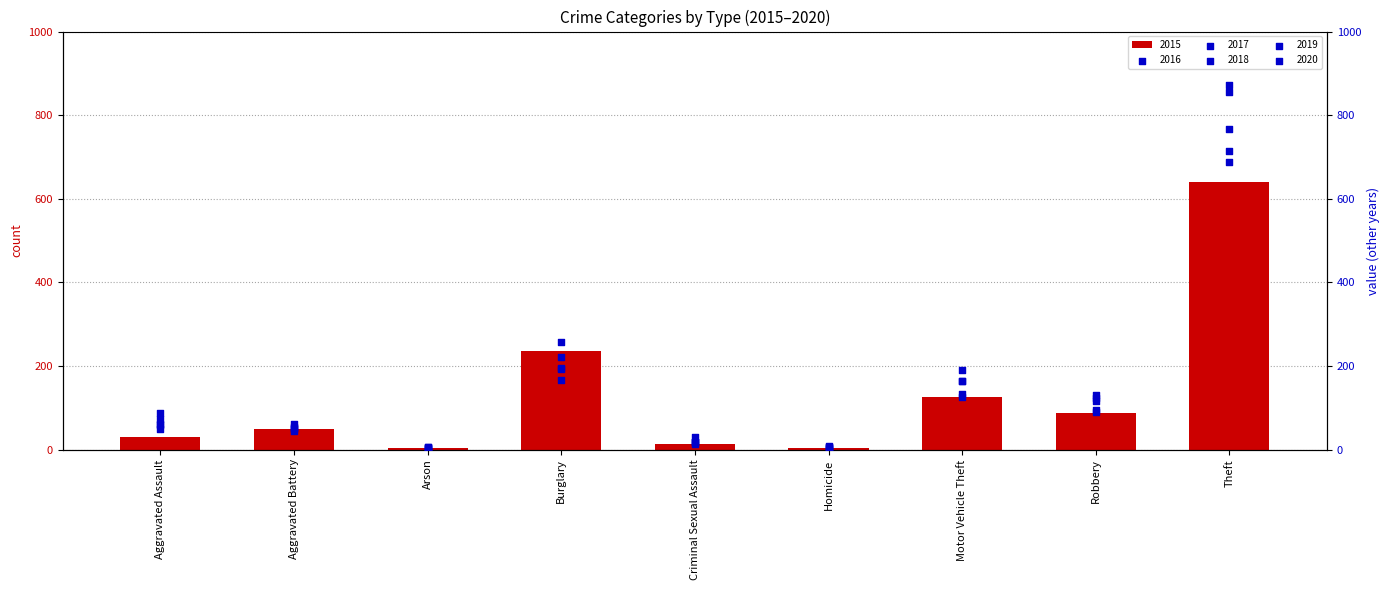

At which category is the sum across all series the highest?

Theft